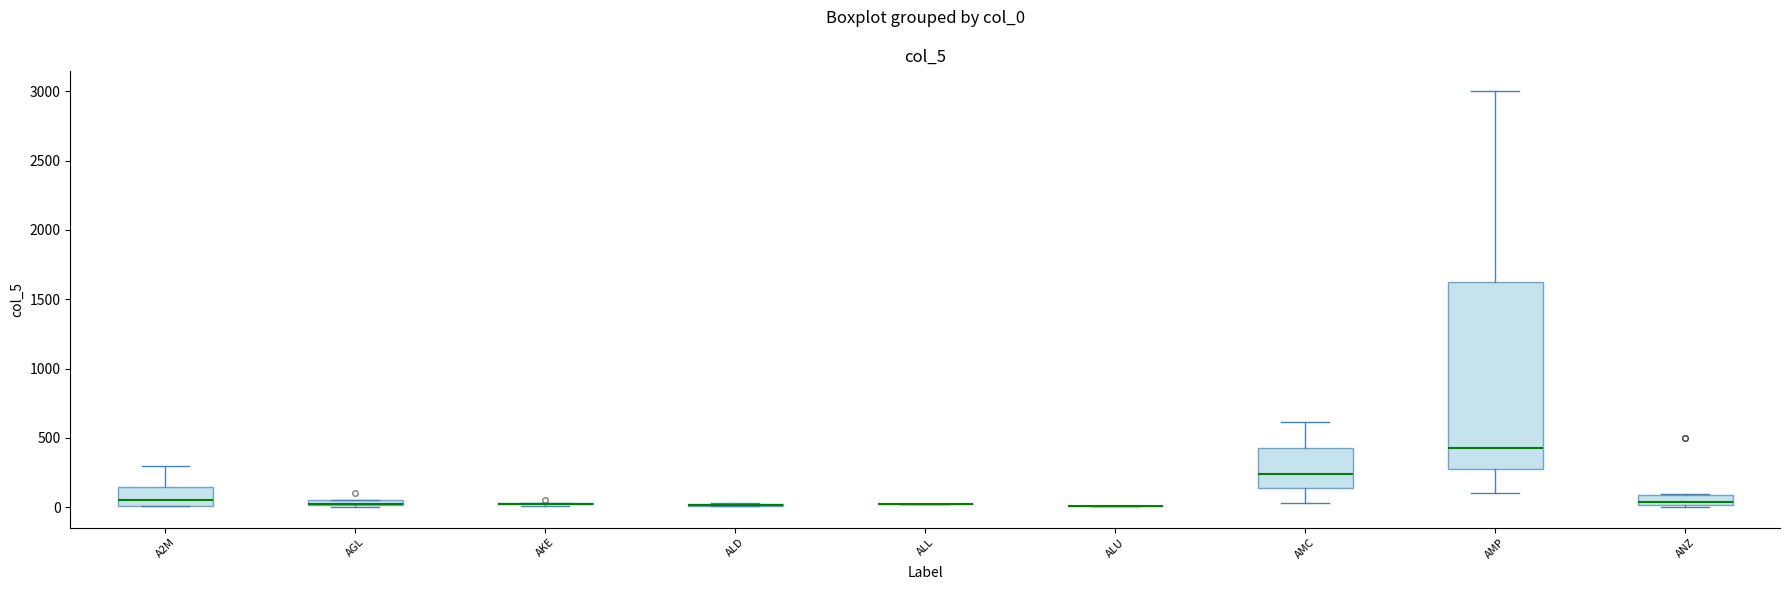

Comparing the boxes themselves (not the whiskers), which one is the tallest?

AMP